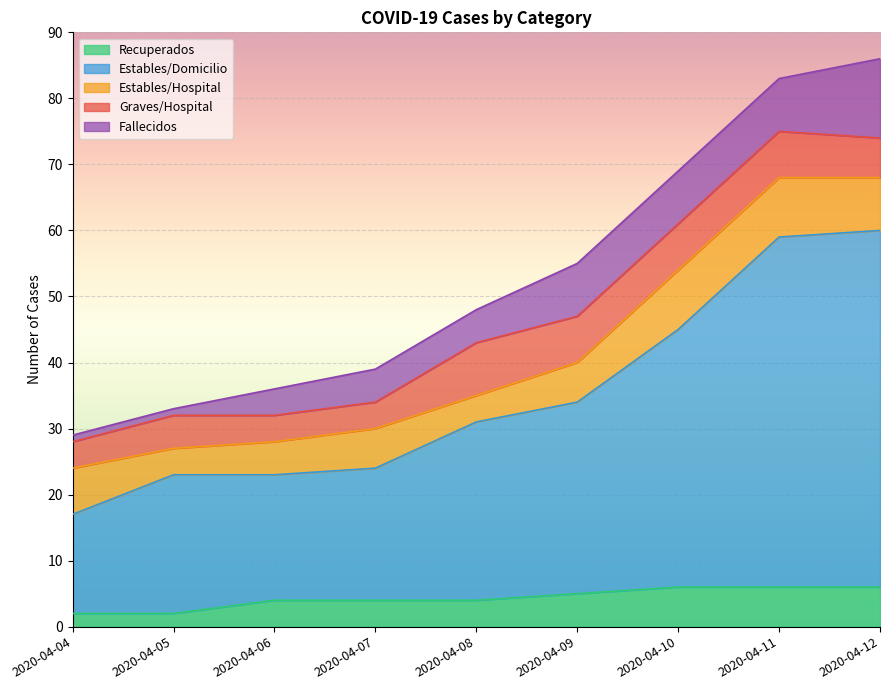

What are all the series names shown in the legend?

Recuperados, Estables/Domicilio, Estables/Hospital, Graves/Hospital, Fallecidos